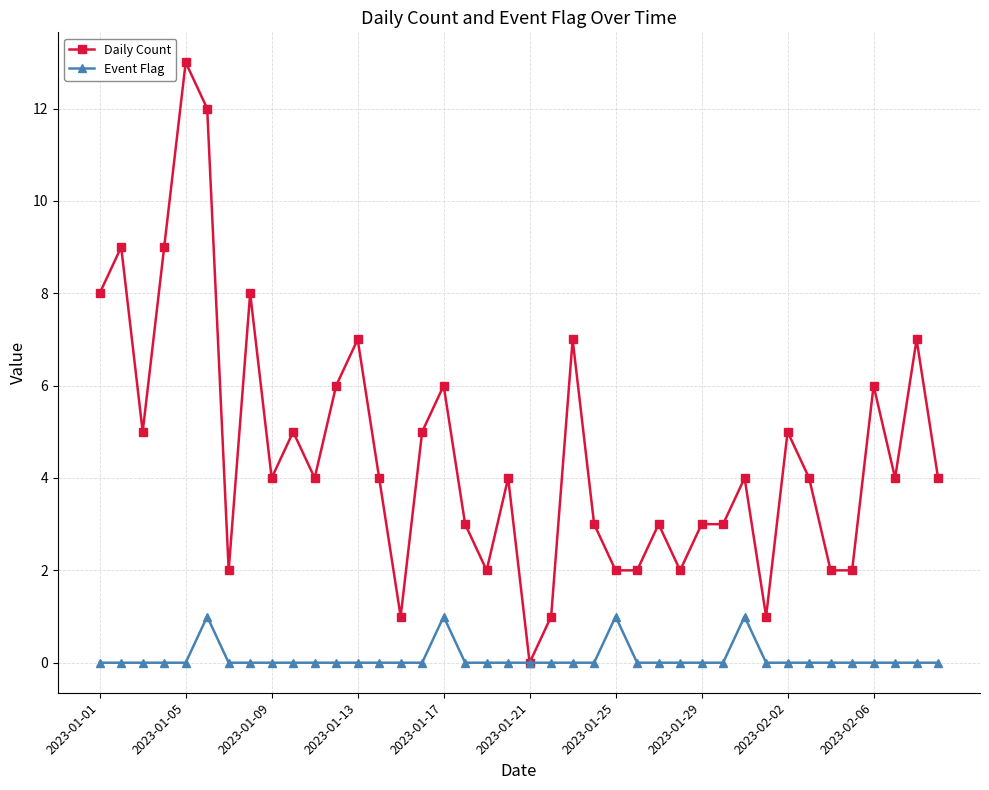

How many positive values does the Daily Count series have?

39